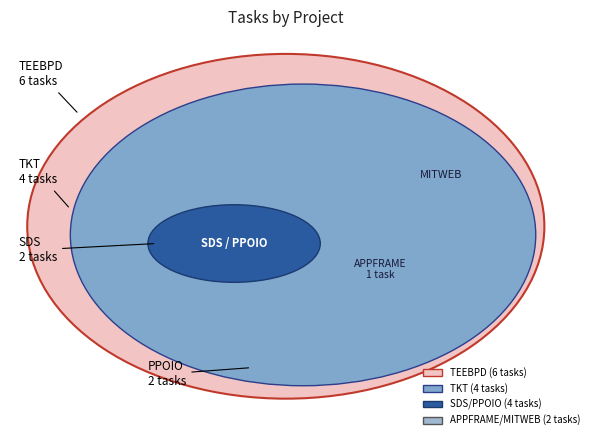

What is the change in value from TEEBPD to APPFRAME?

-5